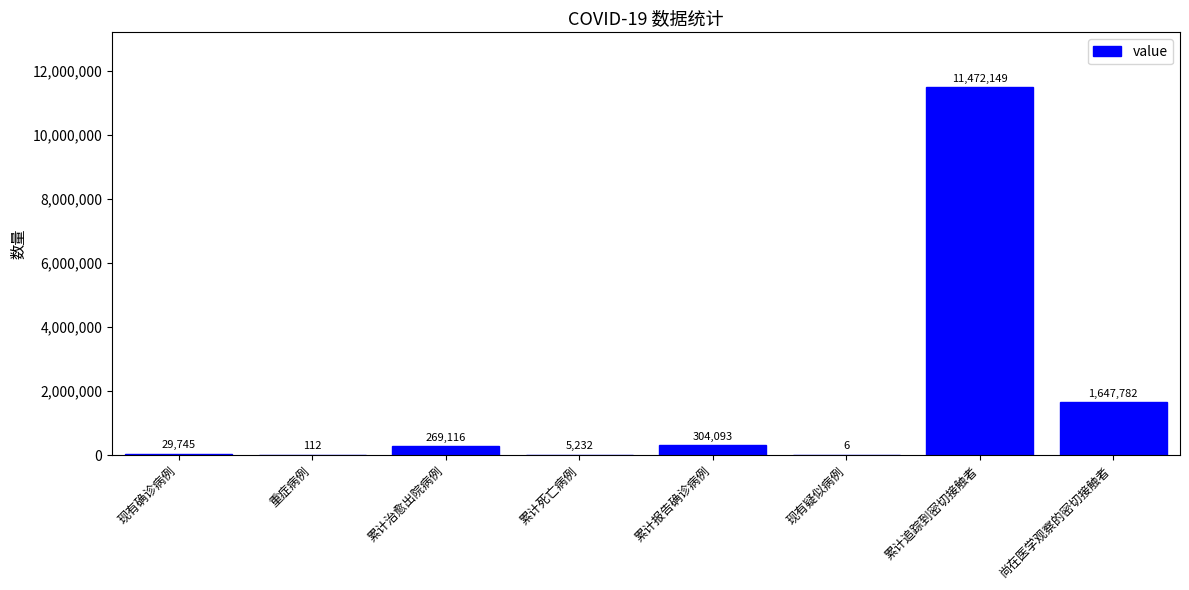

The chart shows a value of 304093 at 累计报告确诊病例. True or false?

True